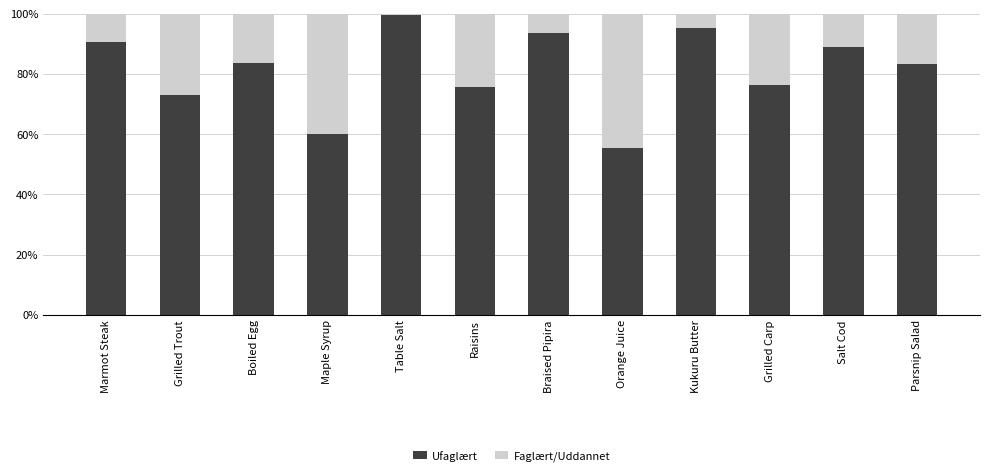

What are all the series names shown in the legend?

Ufaglært, Faglært/Uddannet